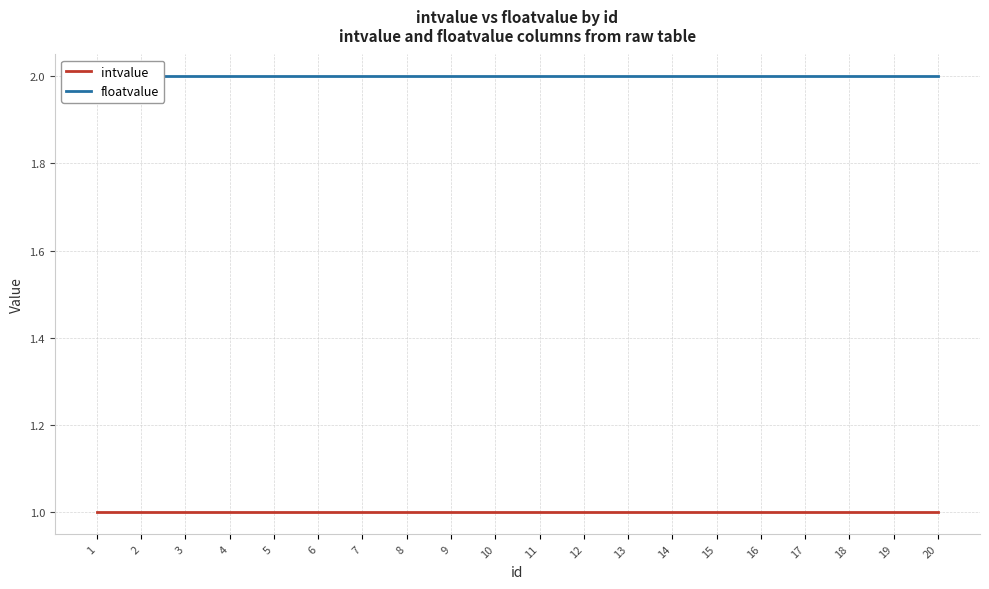

At which category is the sum across all series the highest?

1